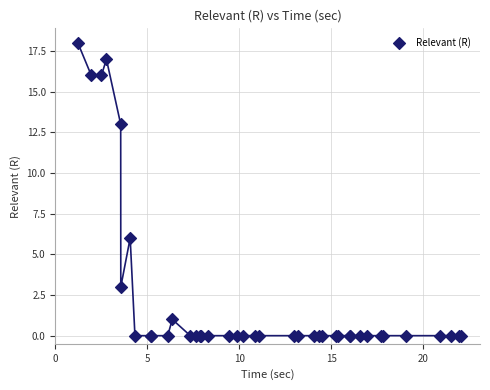

What Y value in the scatter plot is closest to 9?

6